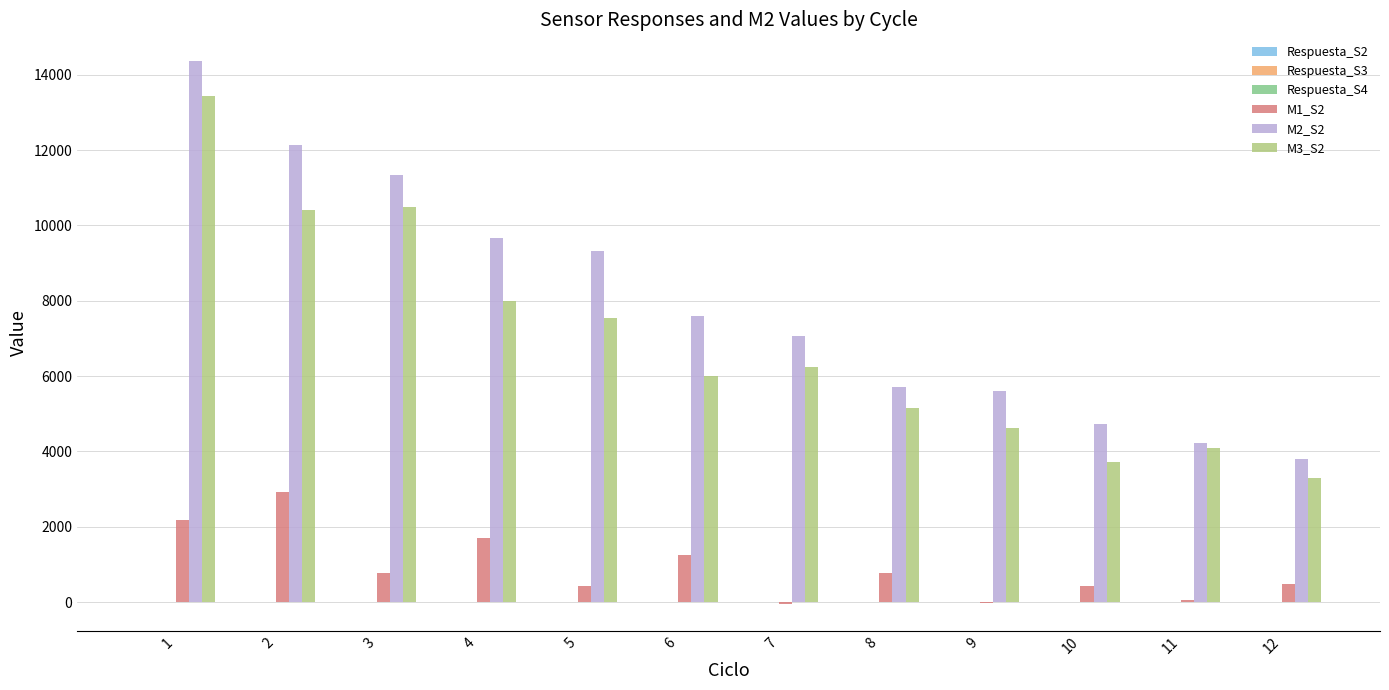

Which series has the largest total across all categories?

M2_S2